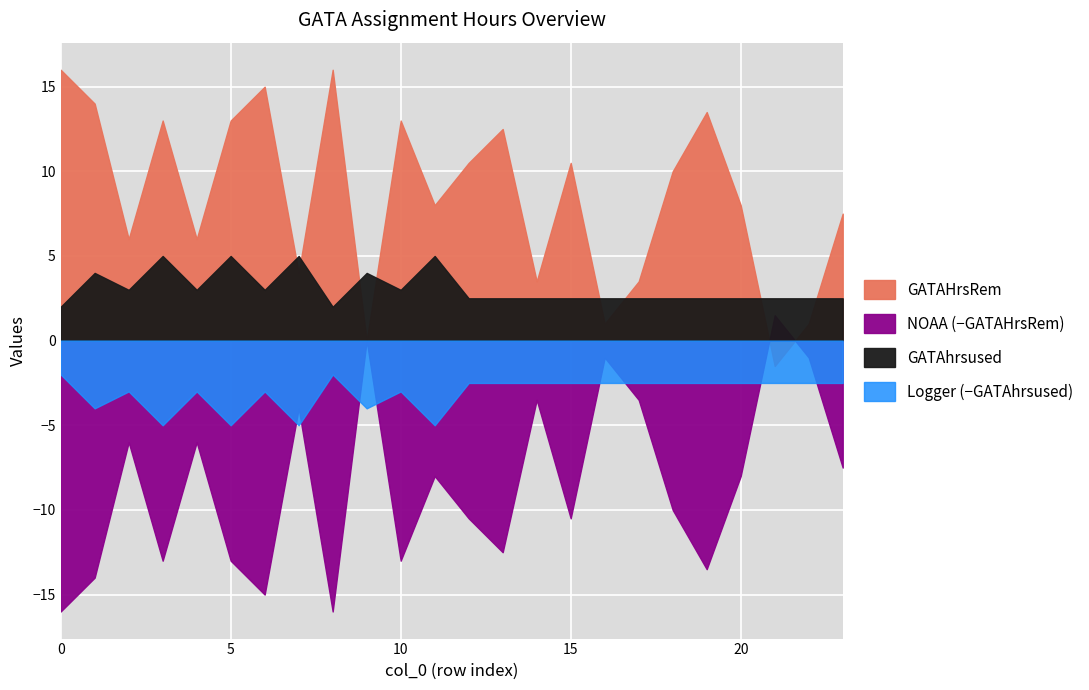

Read the GATAhrsused value at 8.

2.0